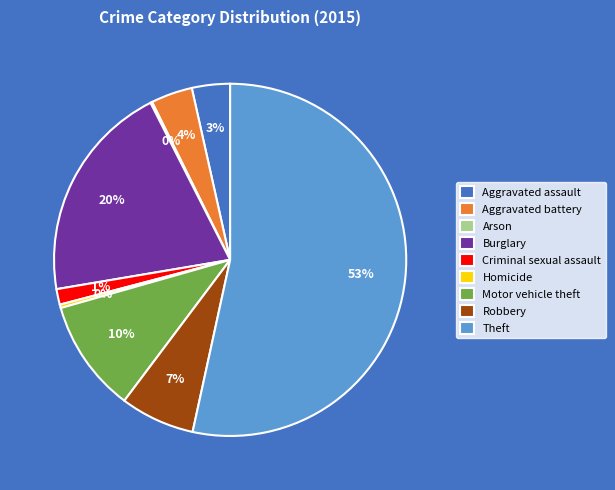

Is it true that Criminal sexual assault is 1% of the pie?

True